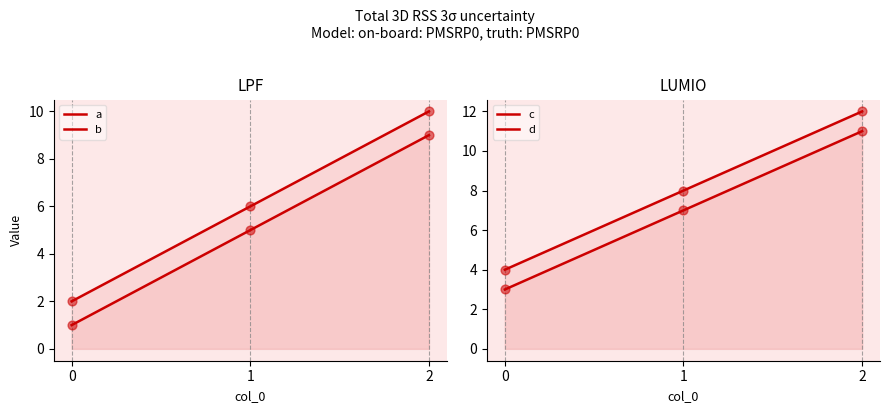

What are all the series names shown in the legend?

a, b, c, d